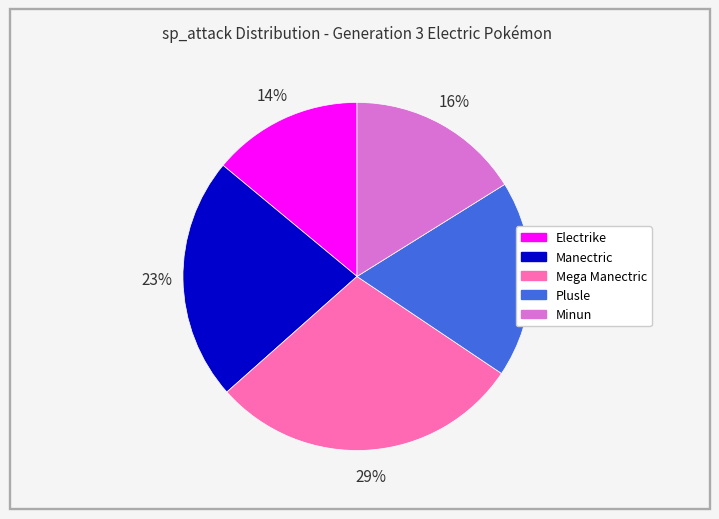

True or false: Electrike accounts for 21% of the total.

False